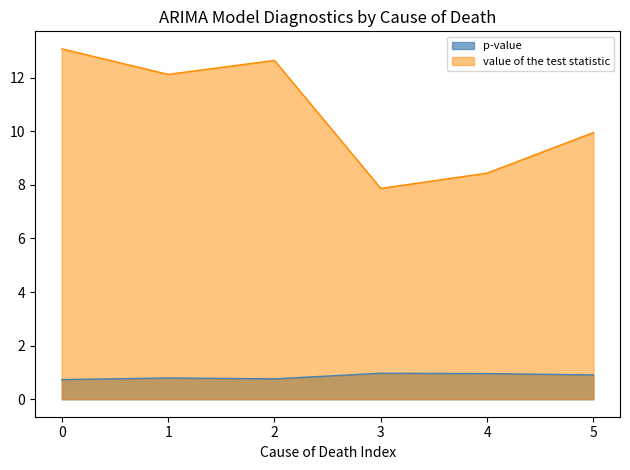

Rank the series by their maximum value, from highest to lowest.

value of the test statistic, p-value